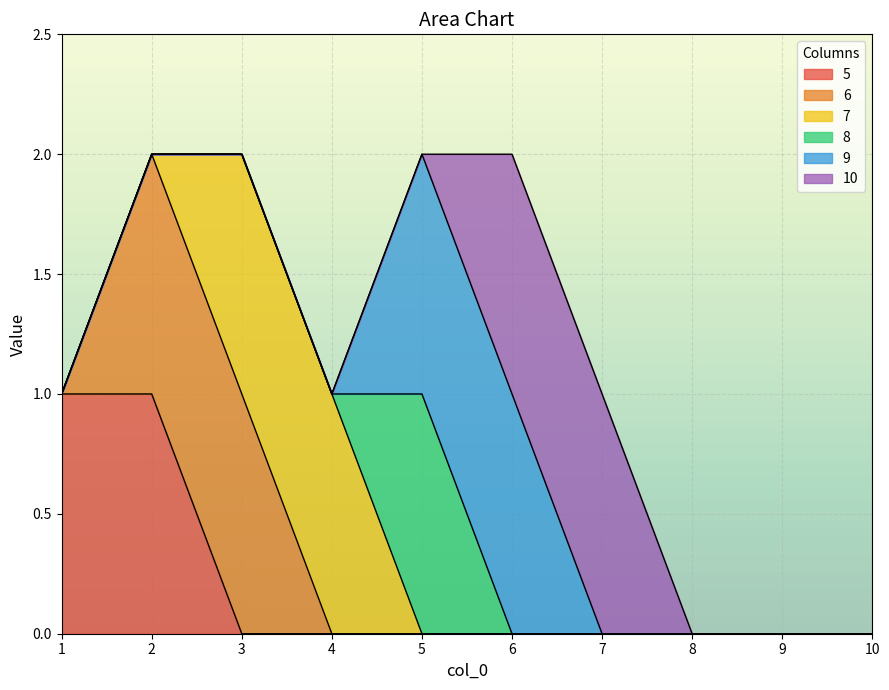

Reading right to left, extract all data points from this chart.

5: 10=0	9=0	8=0	7=0	6=0	5=0	4=0	3=0	2=1	1=1
6: 10=0	9=0	8=0	7=0	6=0	5=0	4=0	3=1	2=1	1=0
7: 10=0	9=0	8=0	7=0	6=0	5=0	4=1	3=1	2=0	1=0
8: 10=0	9=0	8=0	7=0	6=0	5=1	4=0	3=0	2=0	1=0
9: 10=0	9=0	8=0	7=0	6=1	5=1	4=0	3=0	2=0	1=0
10: 10=0	9=0	8=0	7=1	6=1	5=0	4=0	3=0	2=0	1=0